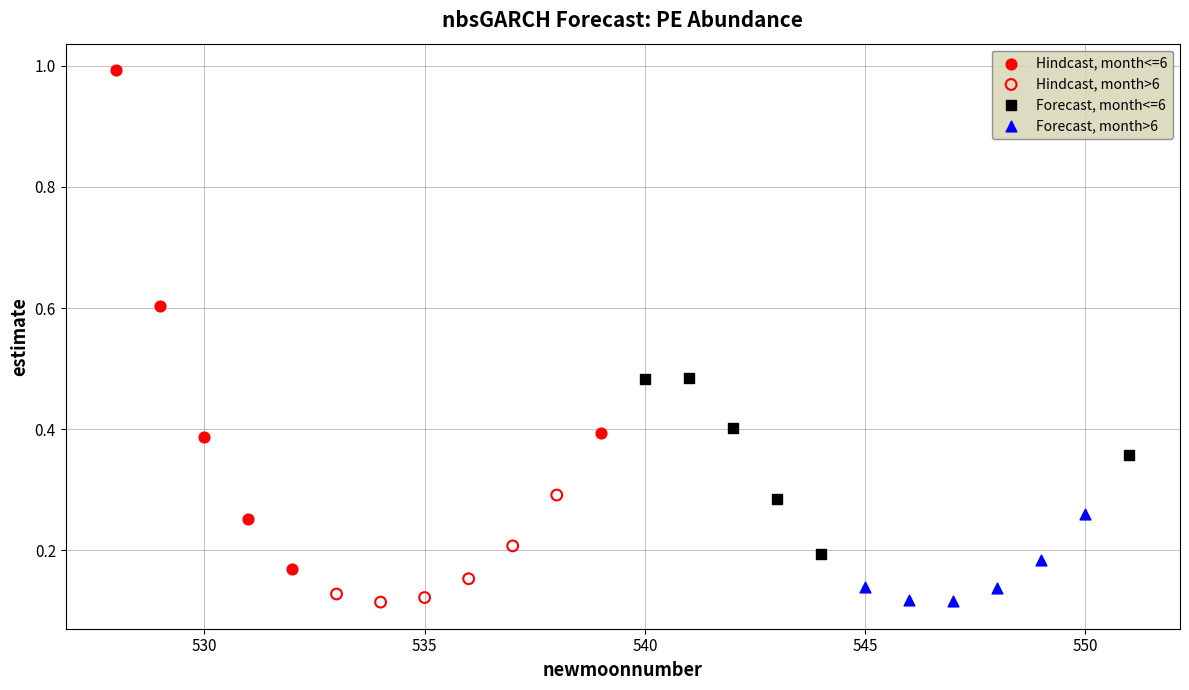

What are all the series names shown in the legend?

Hindcast, month<=6, Hindcast, month>6, Forecast, month<=6, Forecast, month>6